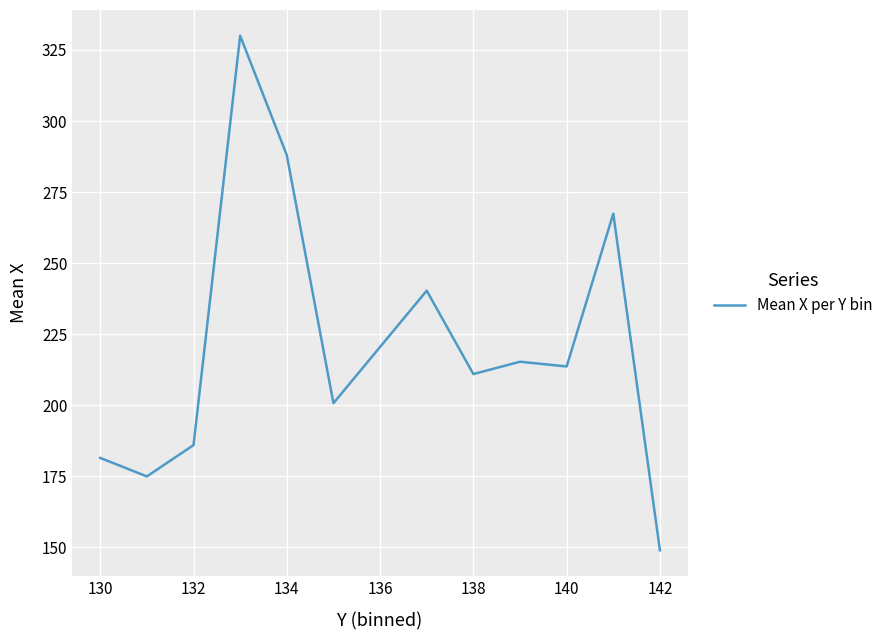

How many interior local valleys (lower than both neighbors) does the data have?

4